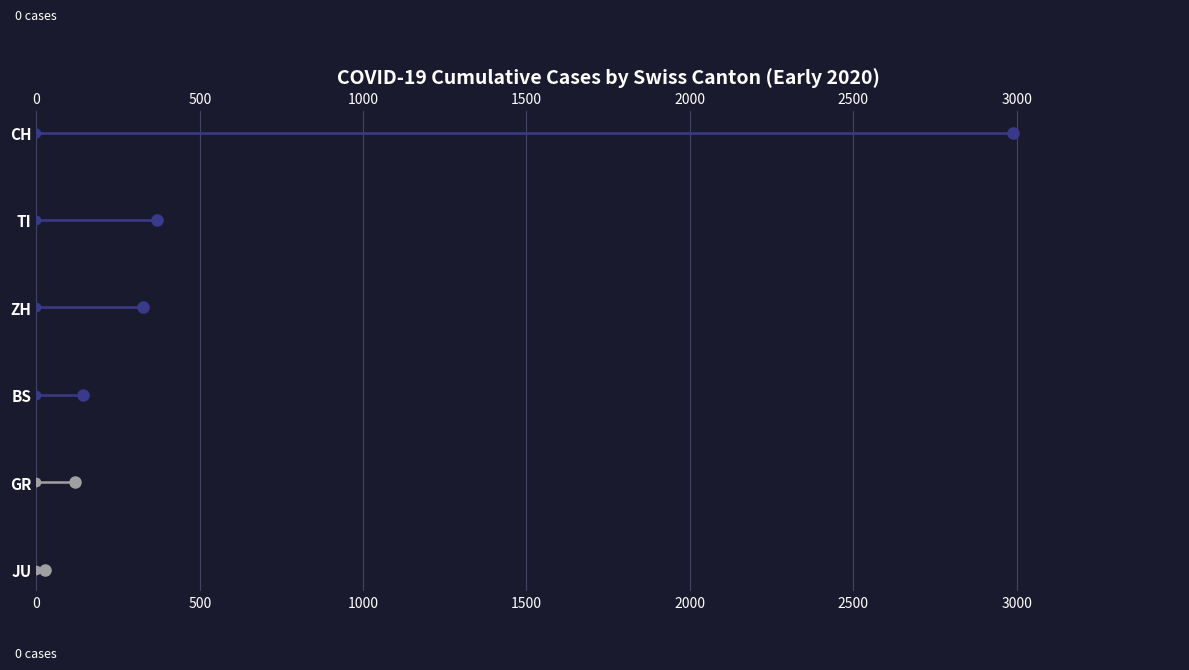

True or false: JU has a value of 0 at 0.

True